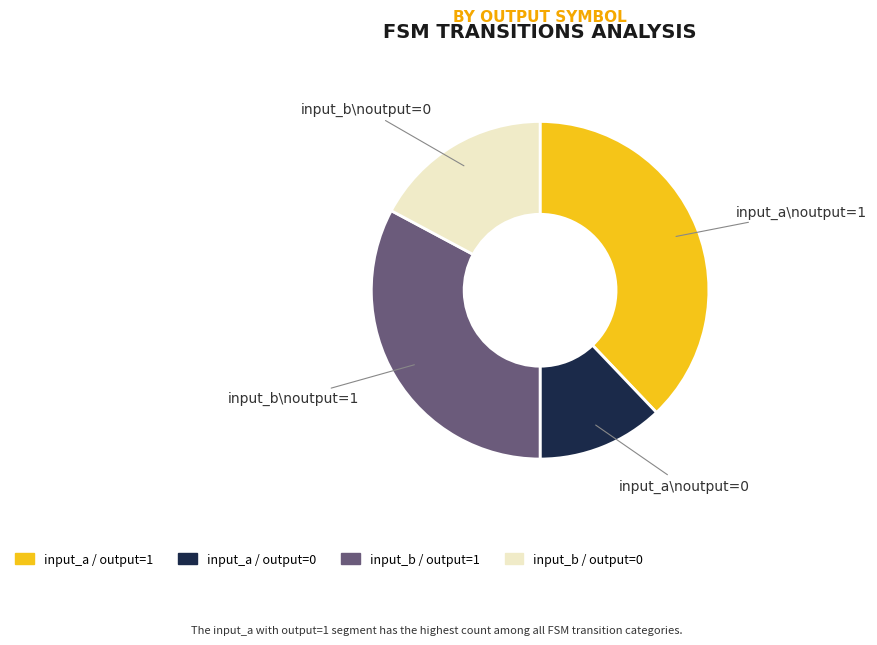

Does any single category account for the majority?

No